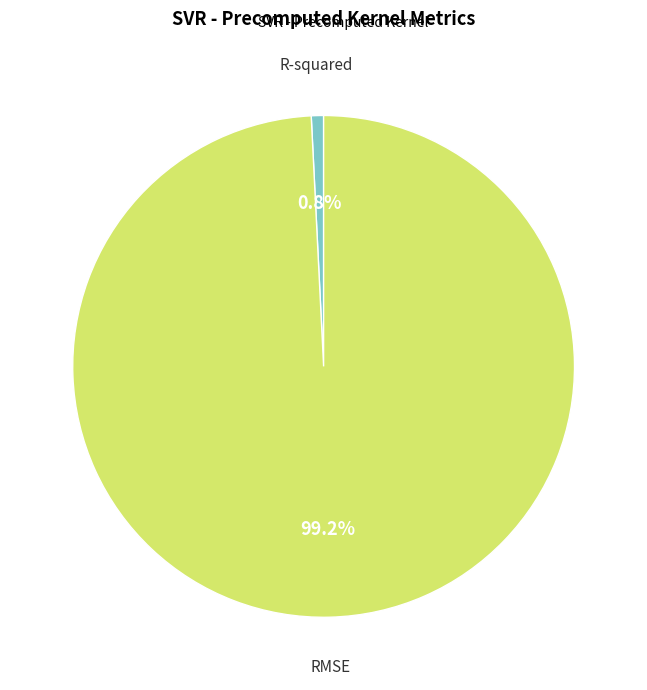

Is there a majority slice in this chart?

Yes